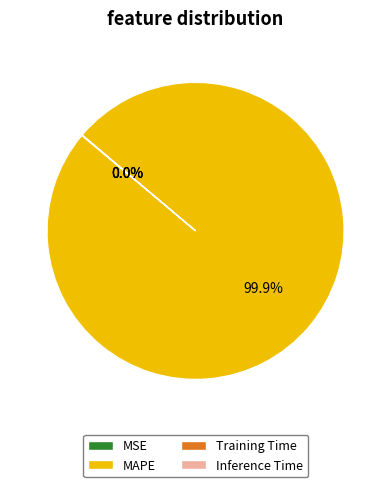

To the nearest percent, what is the difference between the largest and smallest slice percentages?

100%